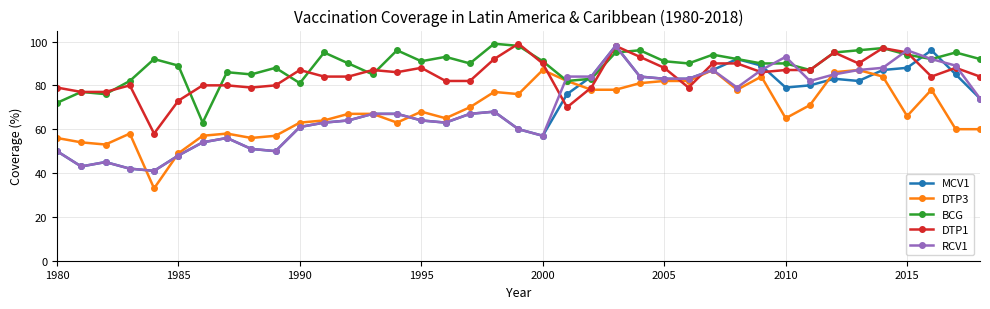

What is the maximum value for BCG?

99